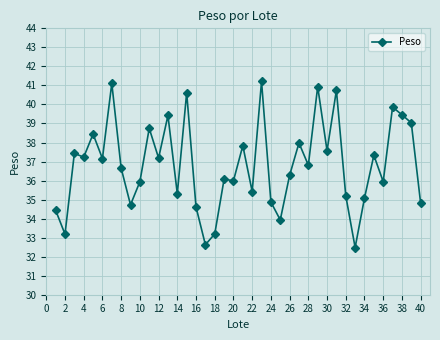

What is the difference between the maximum and minimum values?

8.7